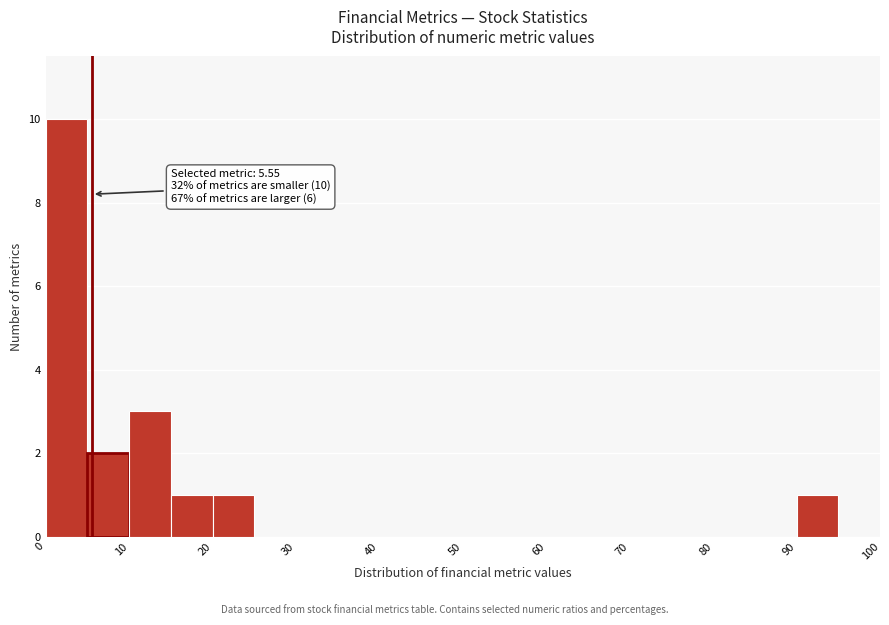

Over which range of the x-axis is the bar tallest?

0 to 5